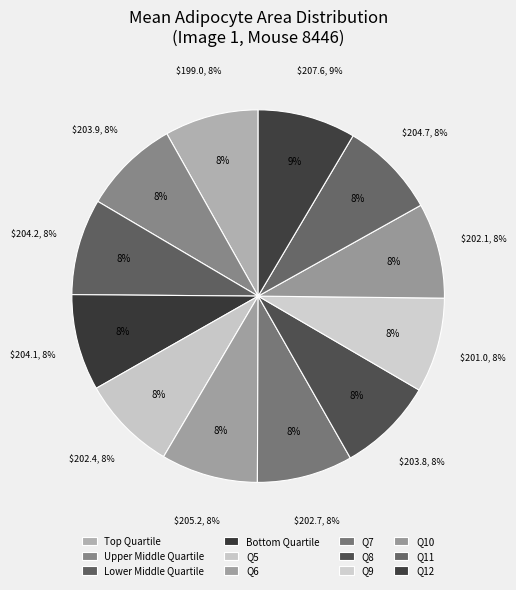

To the nearest percent, what percentage of the pie is Adipocyte 3?

8%